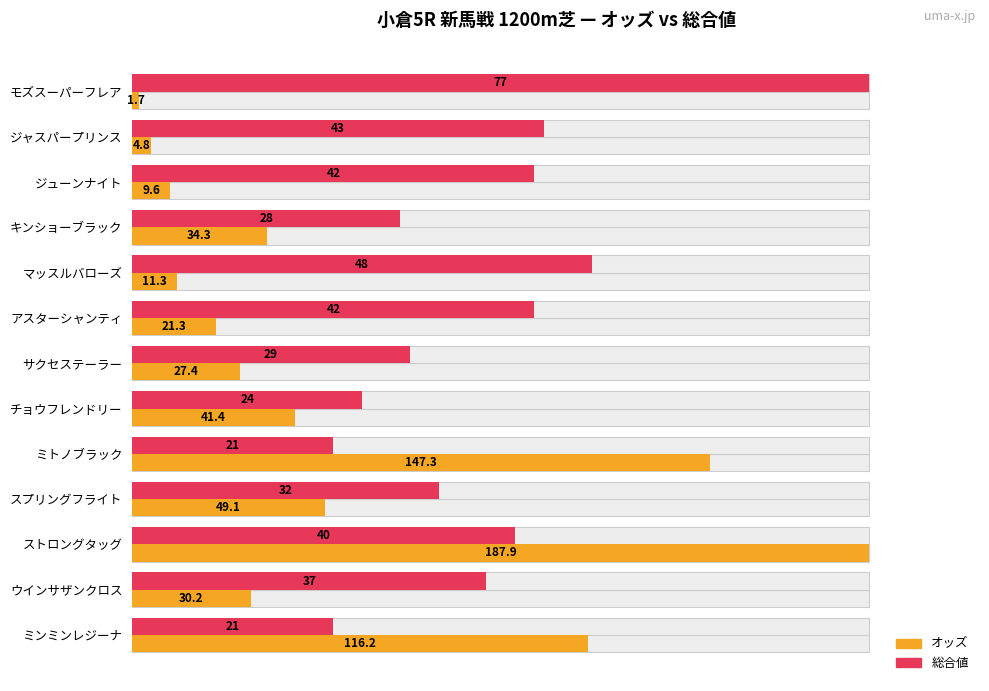

Which series has the largest total across all categories?

総合値 (normalized)